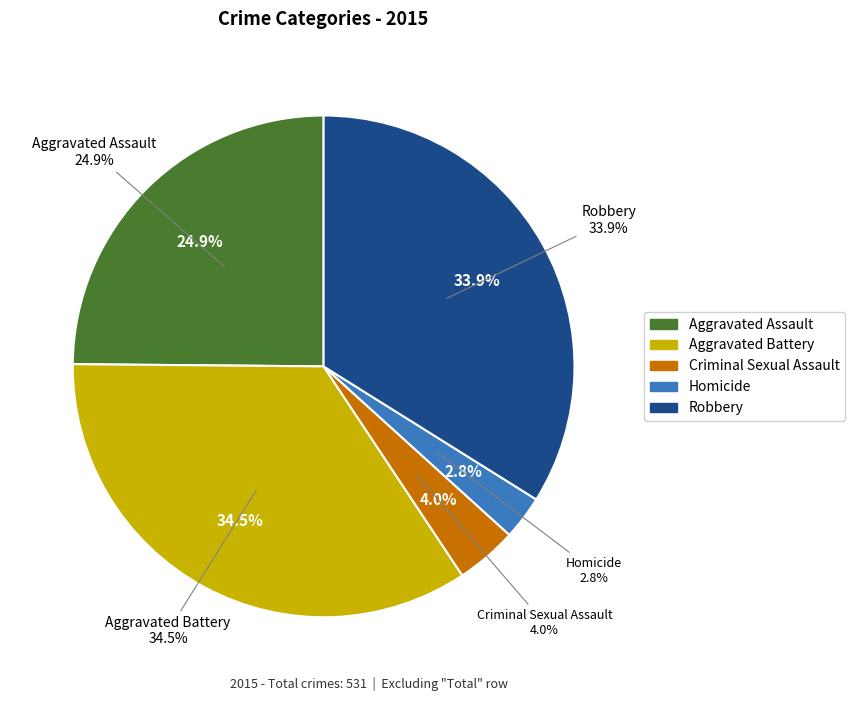

Which slice is the smallest?

Homicide